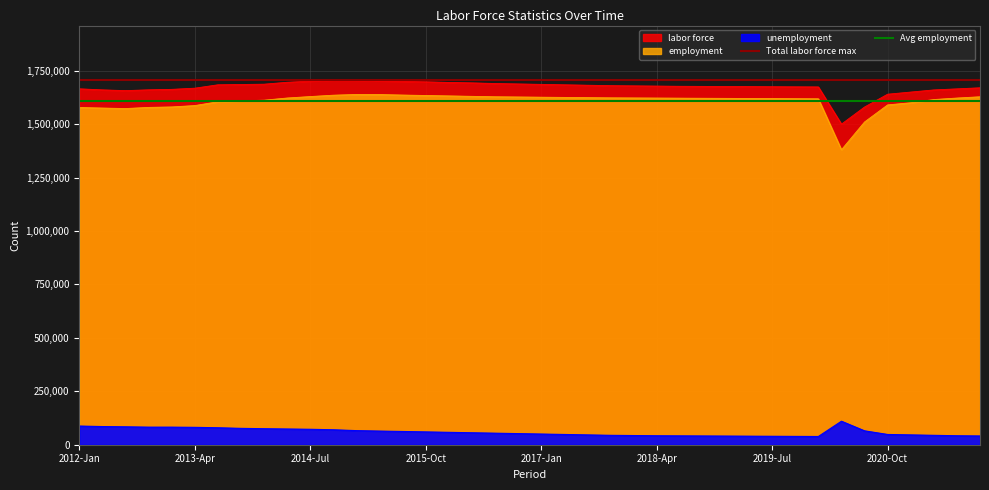

What is the value of the Avg employment point at the 1st from the left?

1606872.1